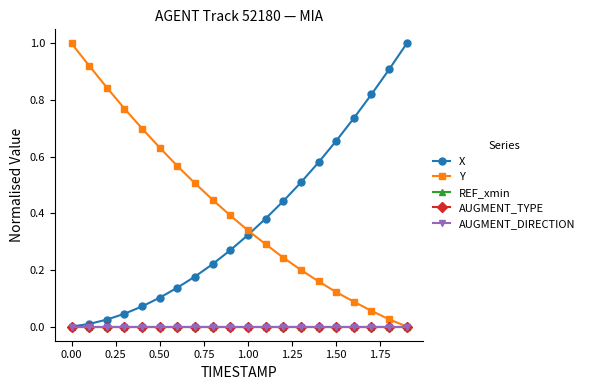

True or false: Y has more than 1 points higher than both neighbors.

False